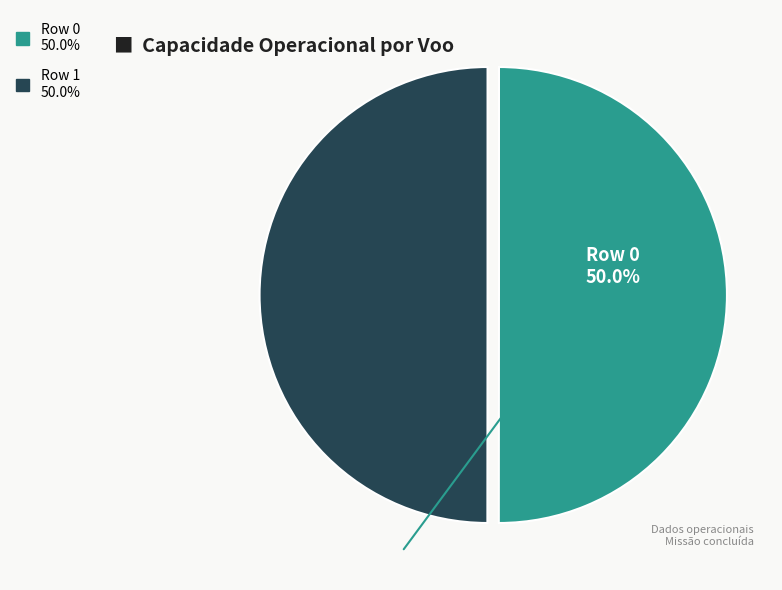

Is the sum of Row 0 and Row 1 greater than half?

Yes